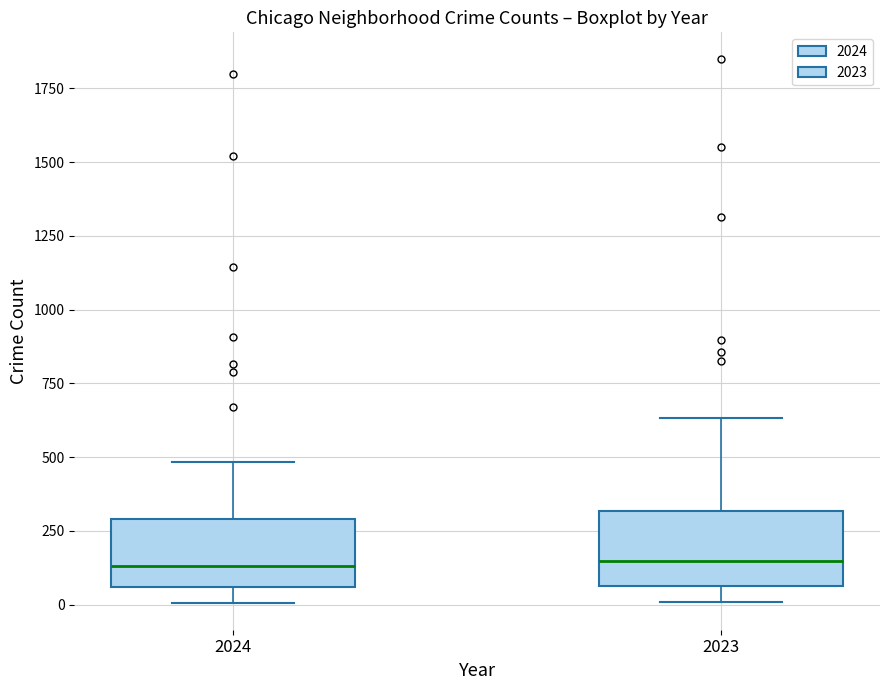

Where is the lower edge of the box at x = 2023 on the y-axis? The values are not printed on the chart, so give them approximately, as read against the axis.

50